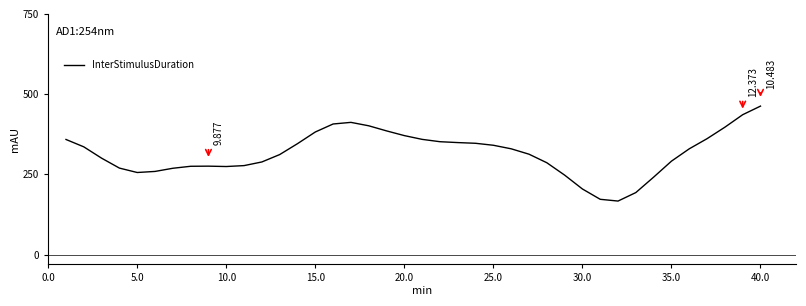

True or false: there are more than 0 points higher than both neighbors.

True